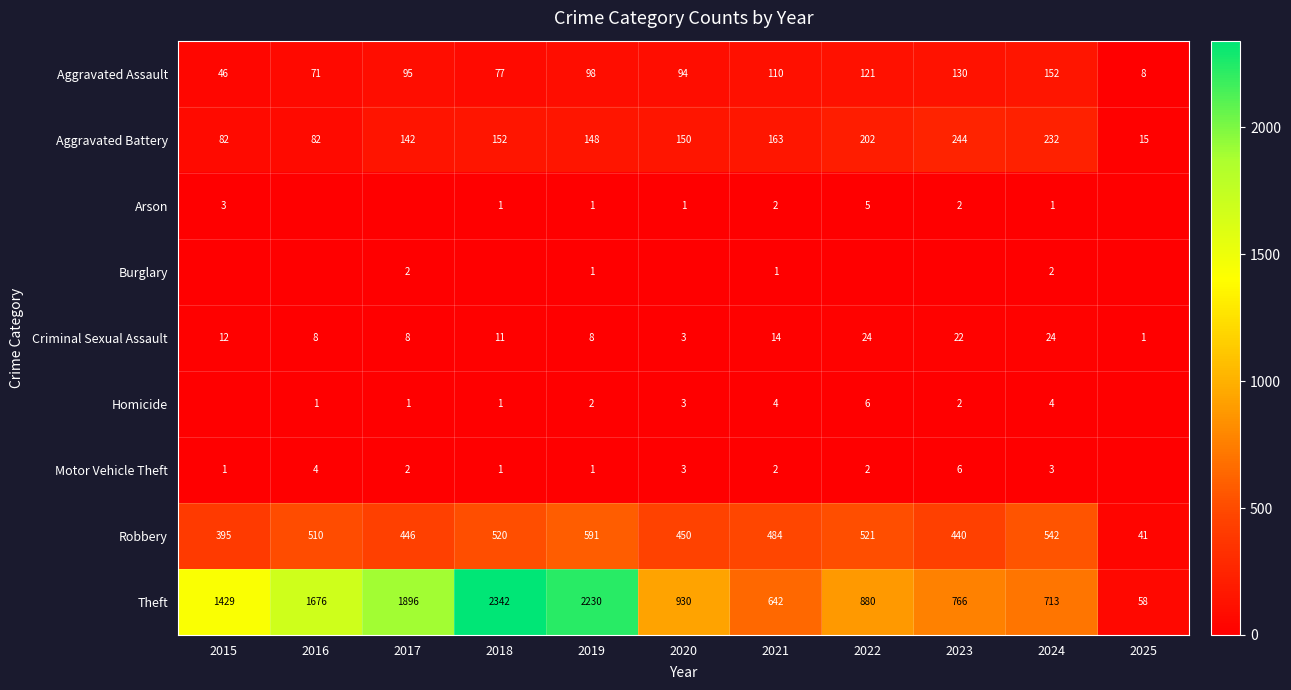

What is the difference between the Aggravated Assault values at 2016 and 2022?

50